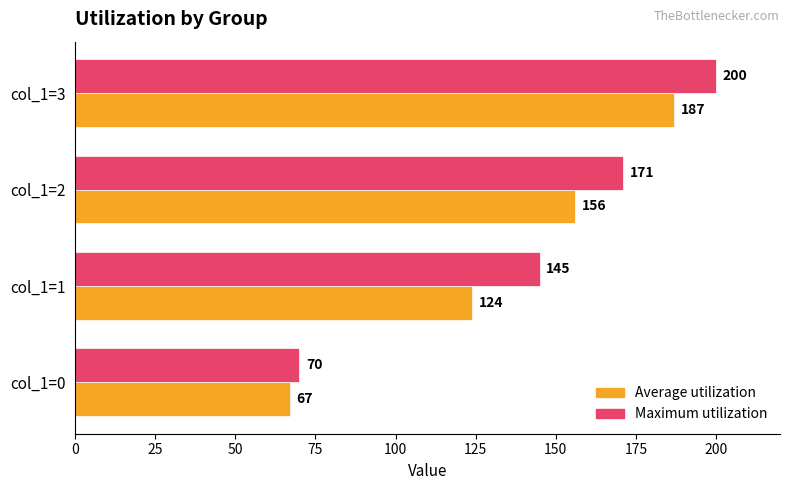

Which series has the largest range (max minus min)?

Maximum utilization